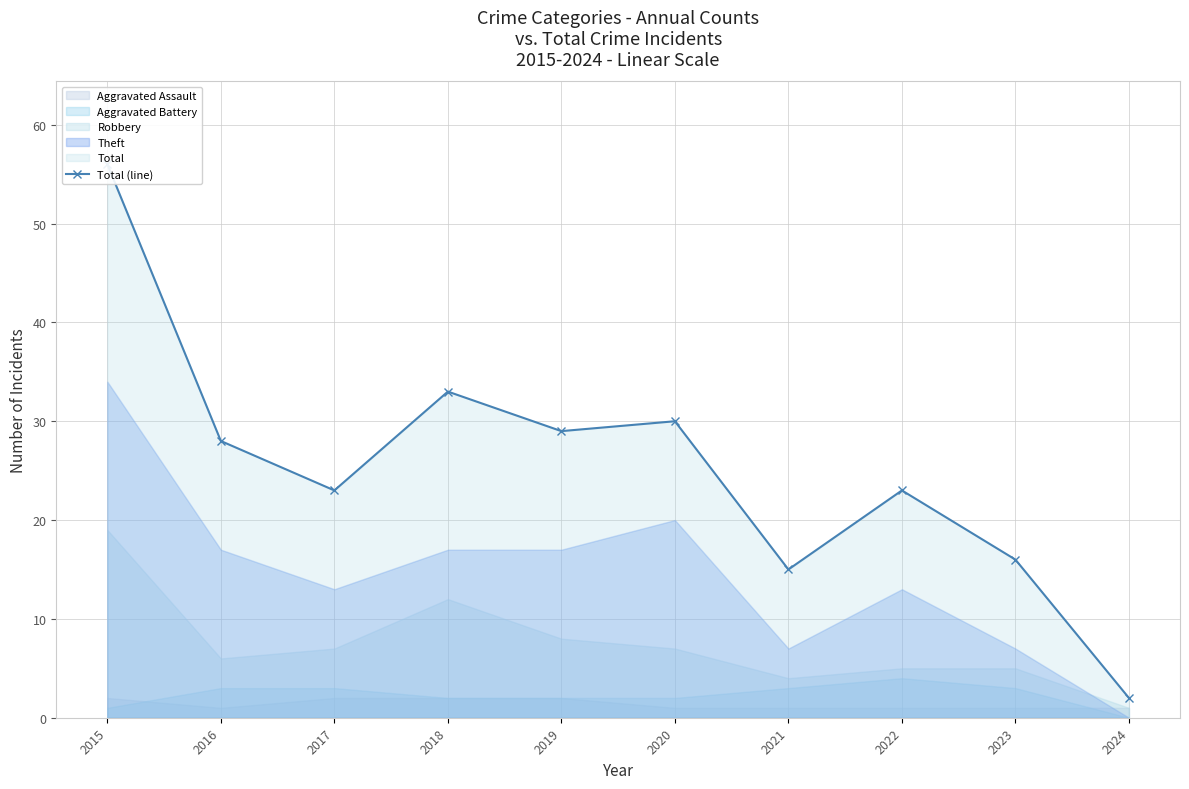

What is the sum of all values?

255